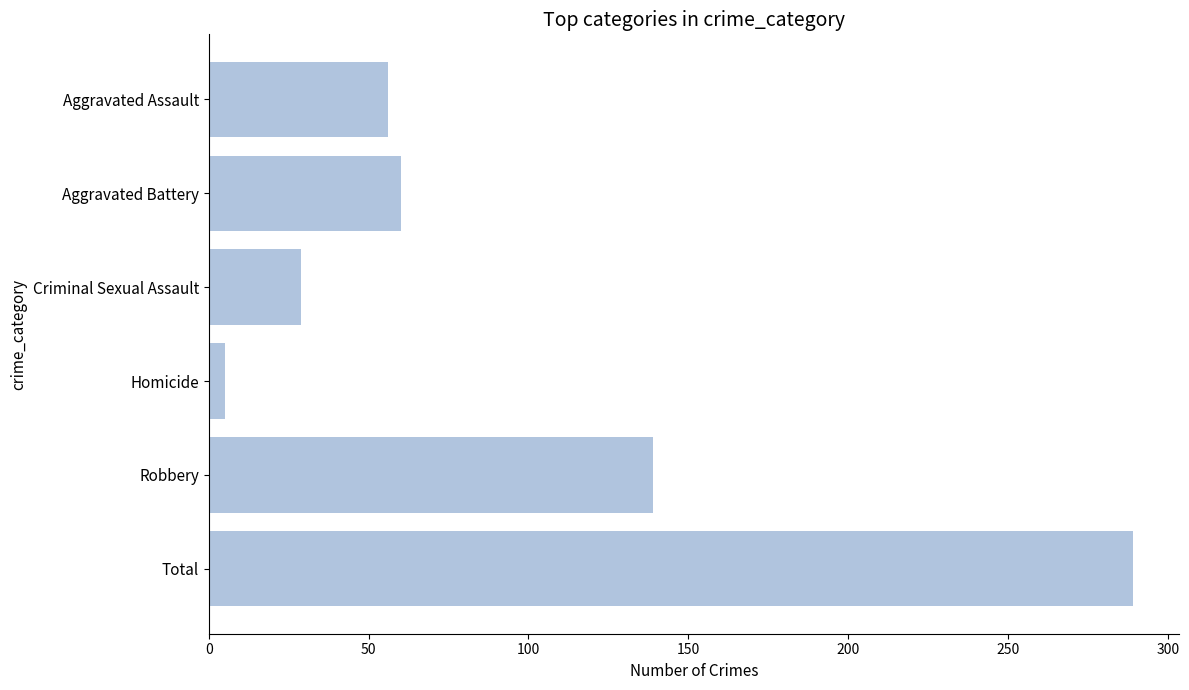

What is the maximum value shown in the chart?

289